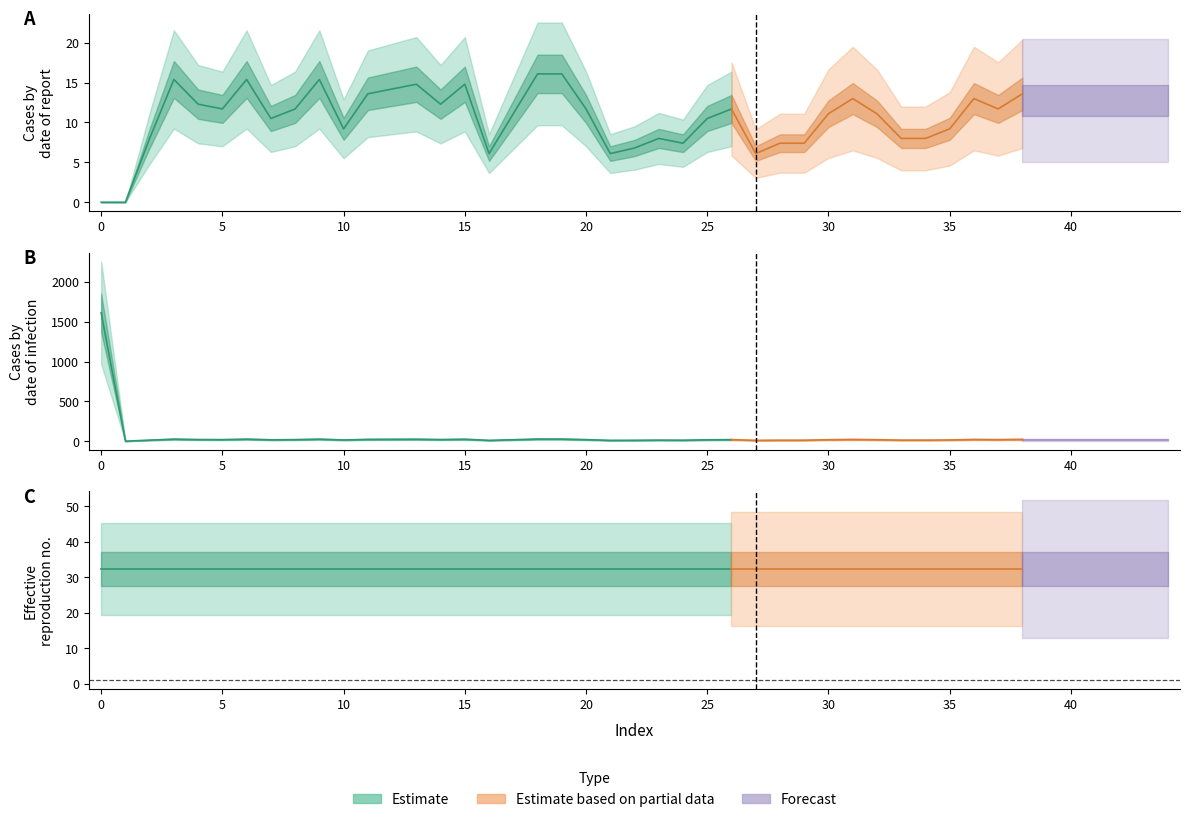

True or false: indicators and values intersect in this chart.

False